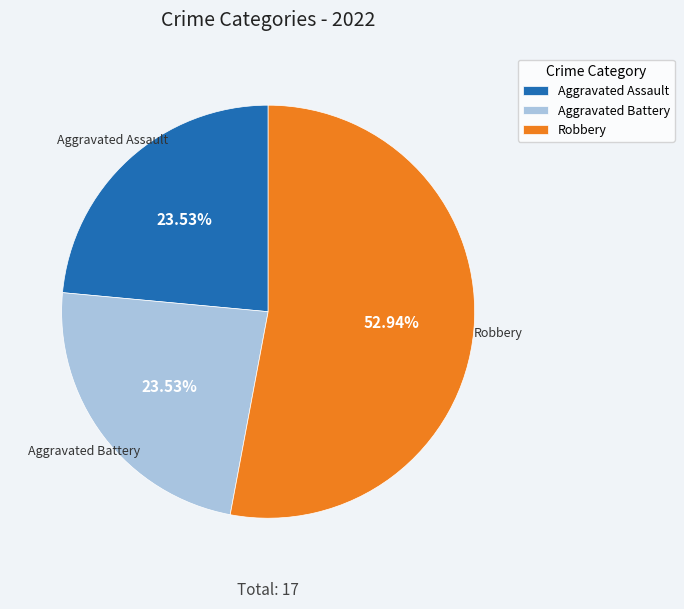

How many segments does this pie chart have?

3